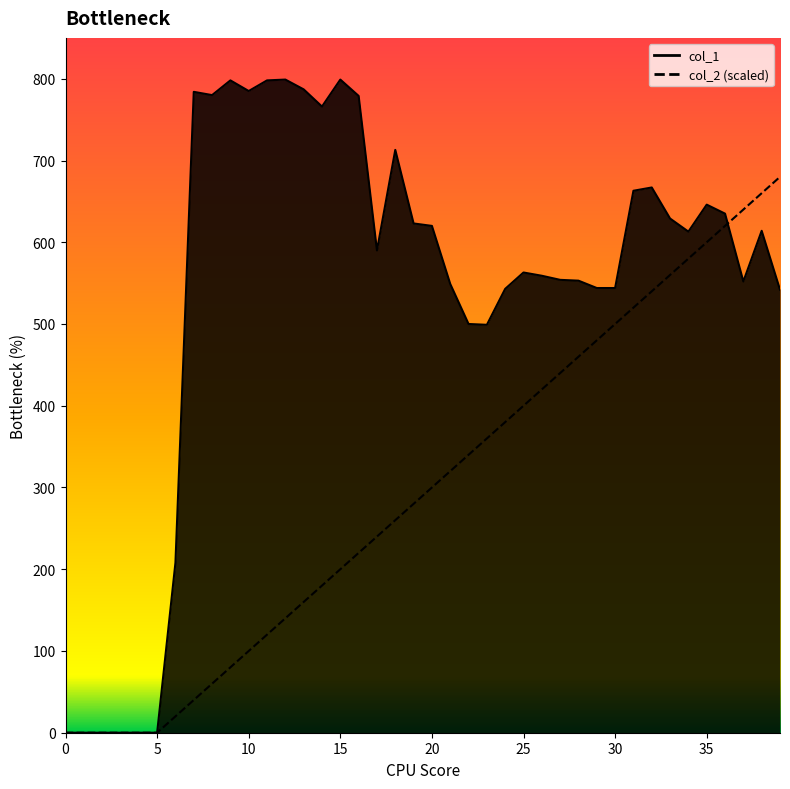

Is it true that col_1 equals 186 at 18?

False